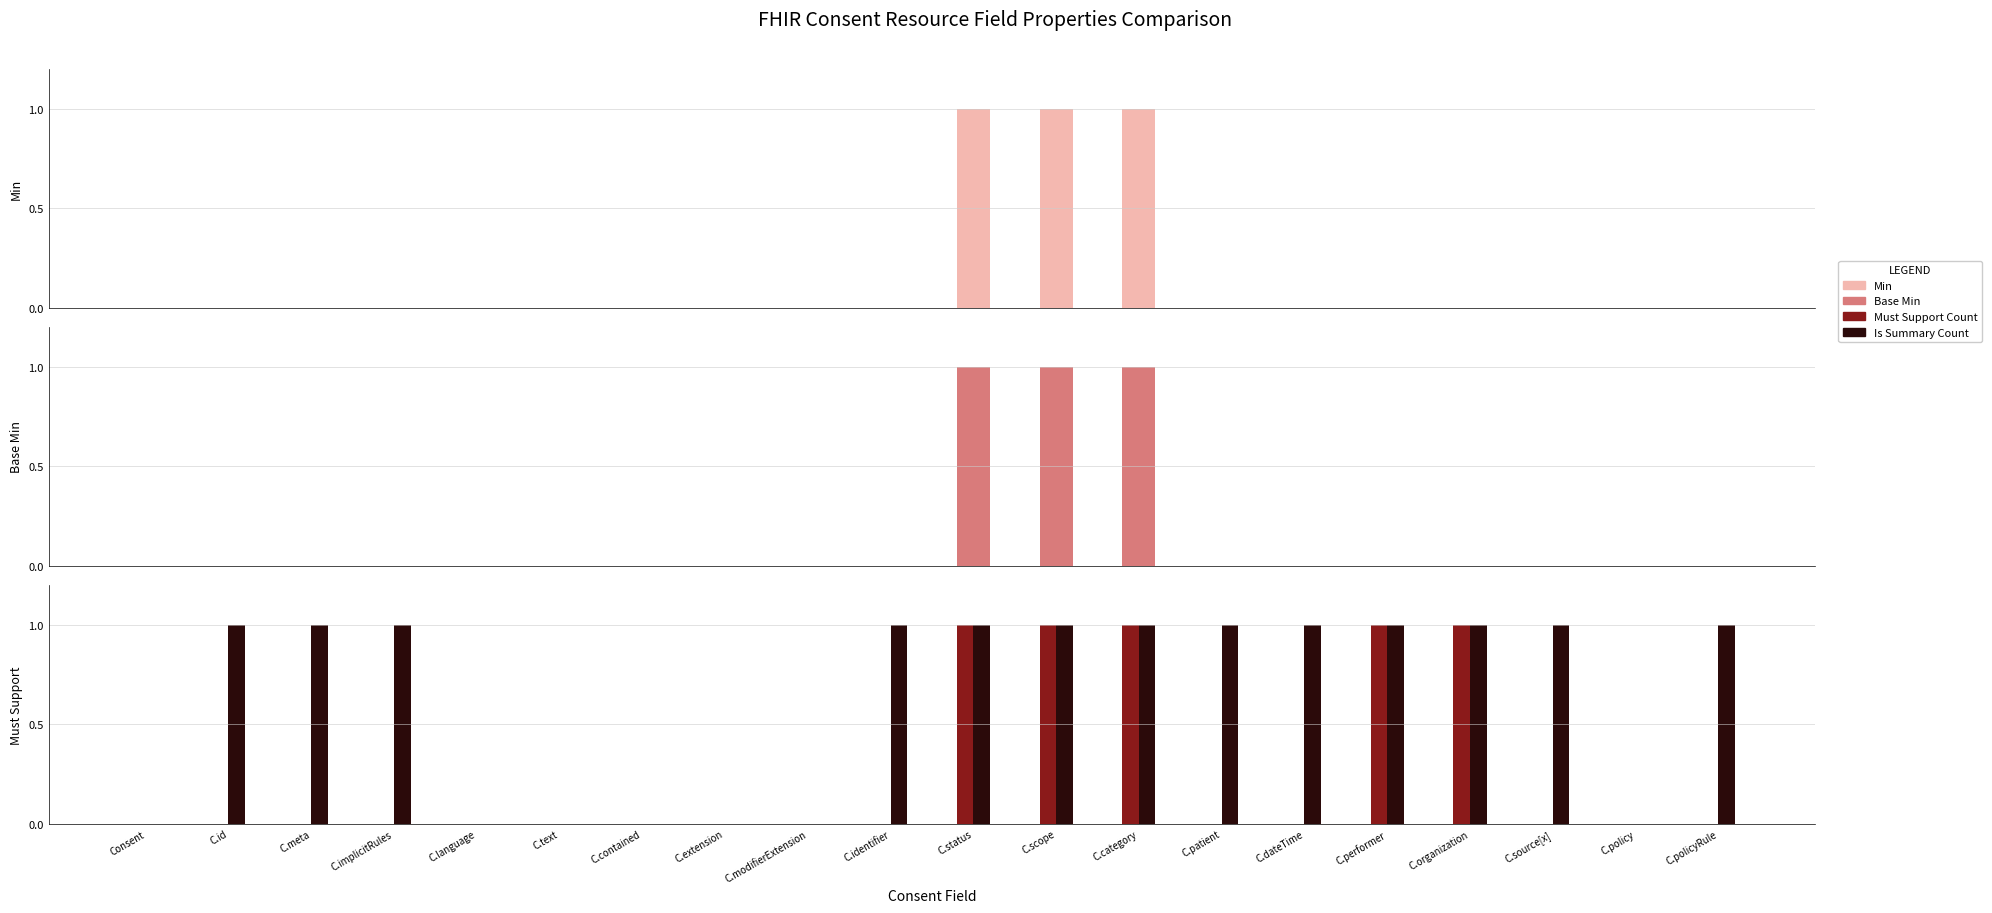

Between C.category and C.source[x], which series saw the biggest shift?

Min